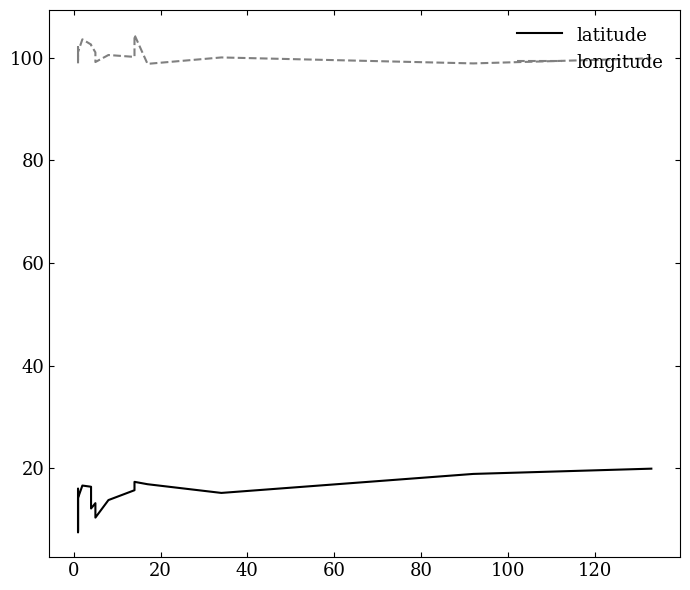

Does the chart display data point markers on the line(s)?

No